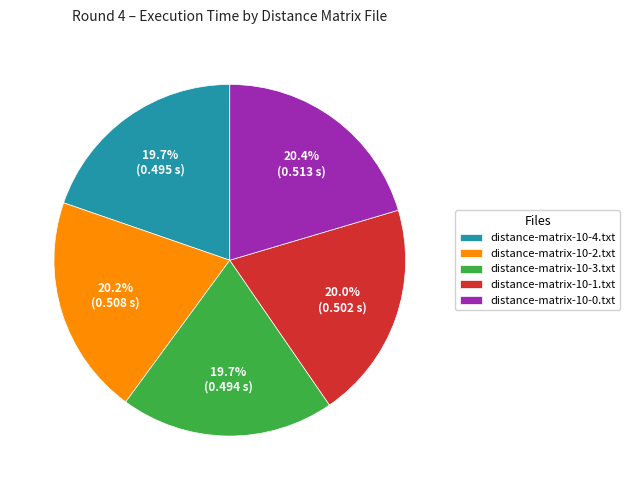

What percentage is the distance-matrix-10-0.txt slice, to the nearest percent?

20%